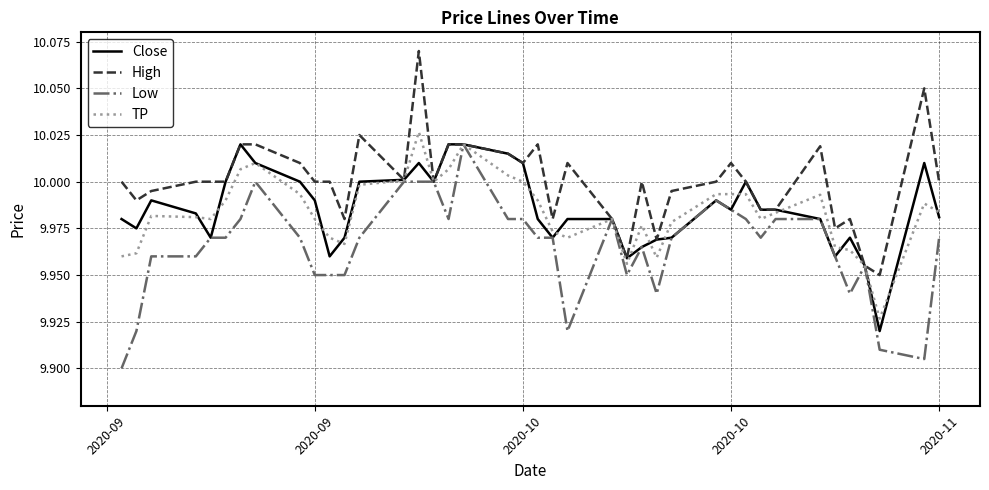

True or false: High and Close intersect in this chart.

False